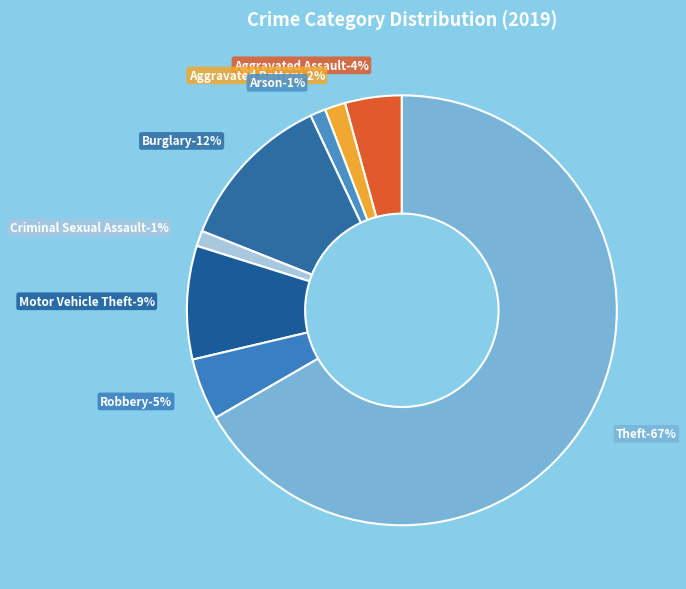

Which has a higher value, Aggravated Assault or Aggravated Battery?

Aggravated Assault